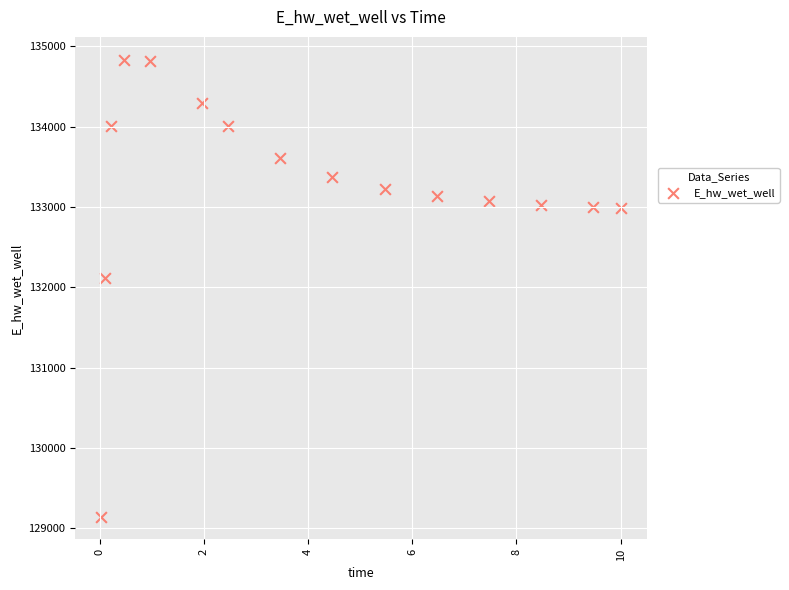

What is the range of Y values (max minus min)?

5685.6